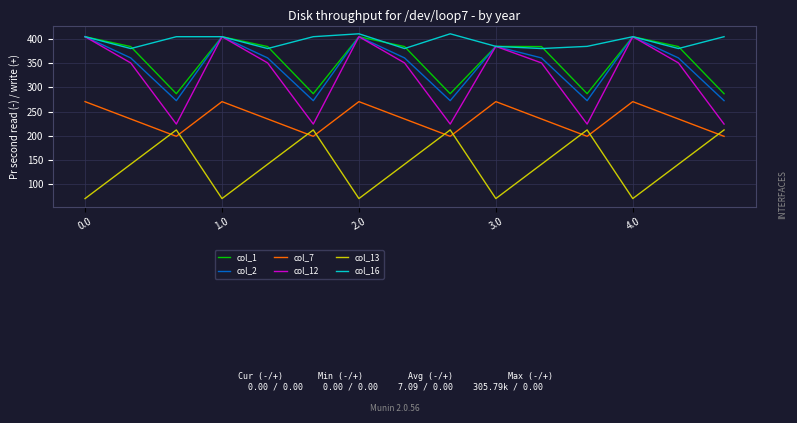

True or false: col_7 and col_1 intersect in this chart.

False